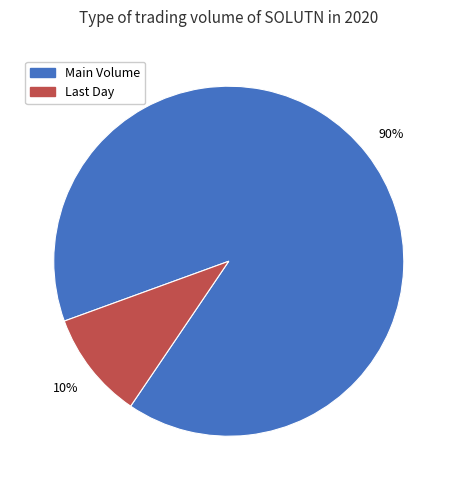

True or false: Main Volume accounts for 90% of the total.

True